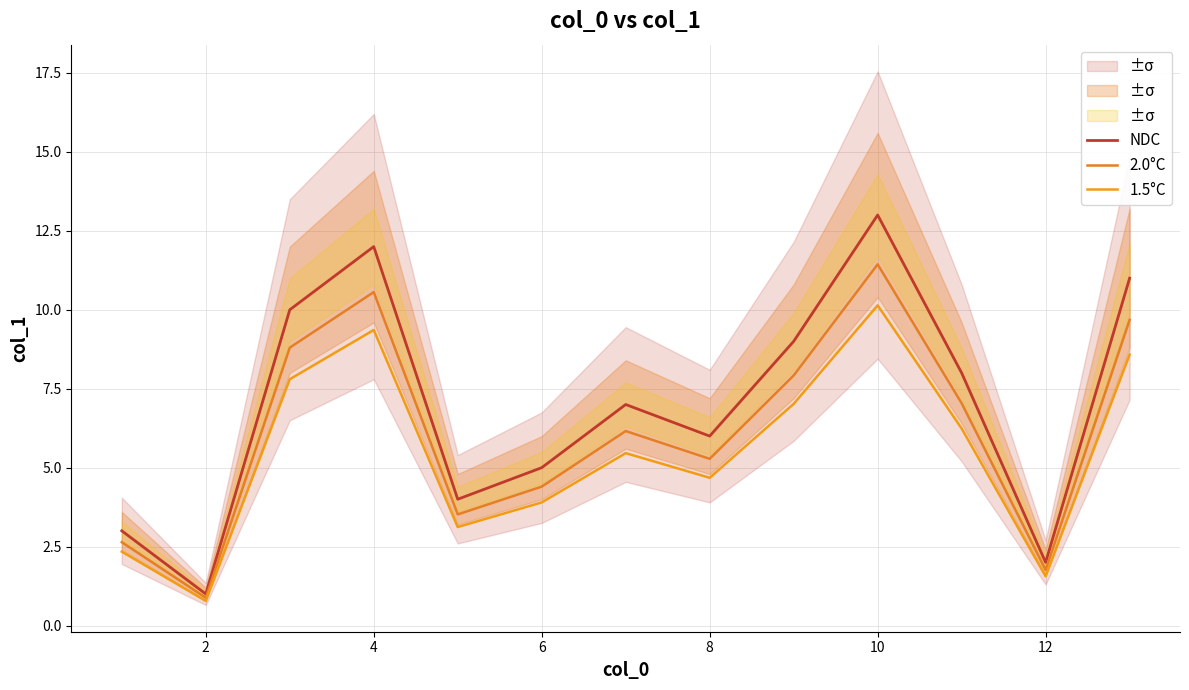

Which series changed the most between 10 and 12?

NDC